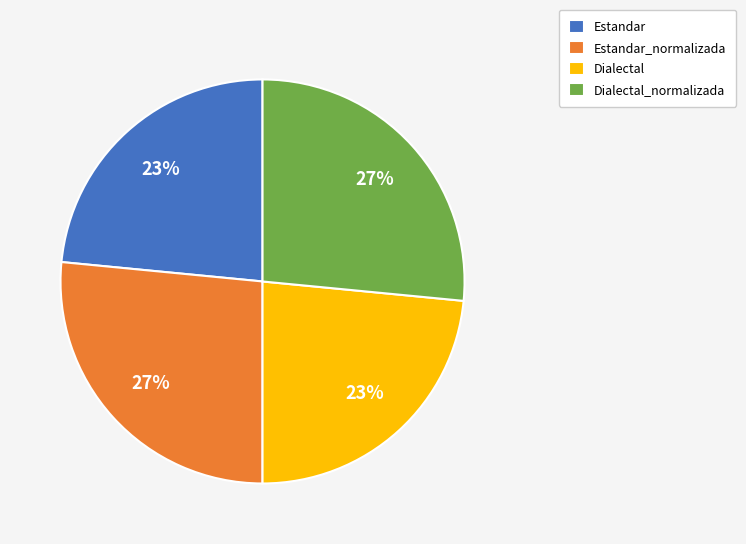

To the nearest percent, what is the combined percentage of Estandar and Dialectal_normalizada?

50%